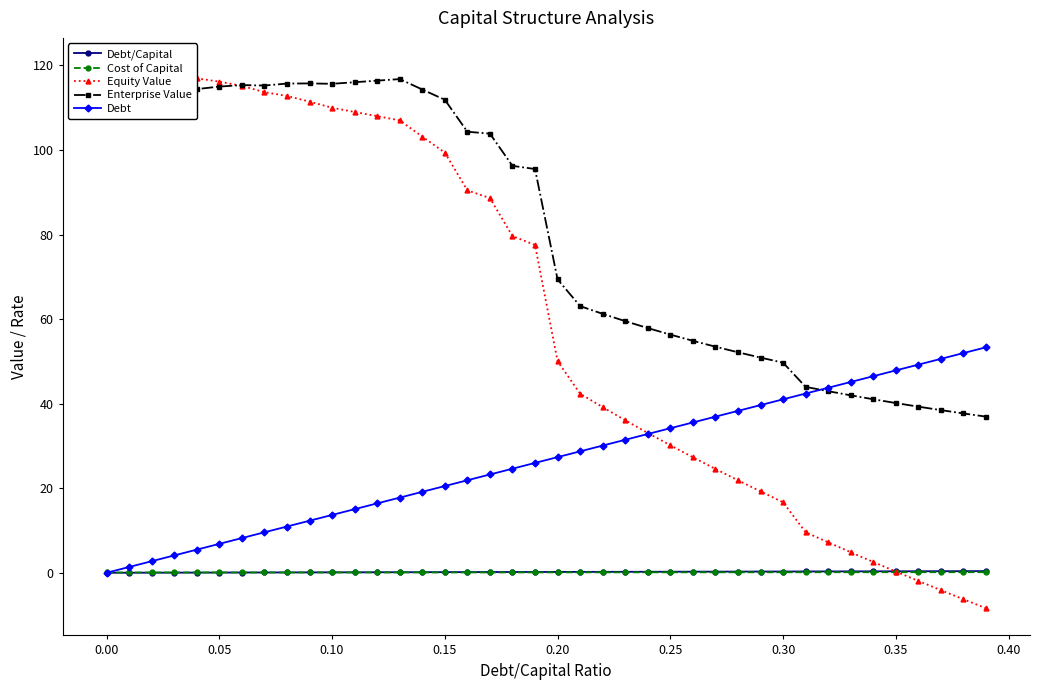

What is the difference between the maximum and second lowest values in the Debt series?

52.0